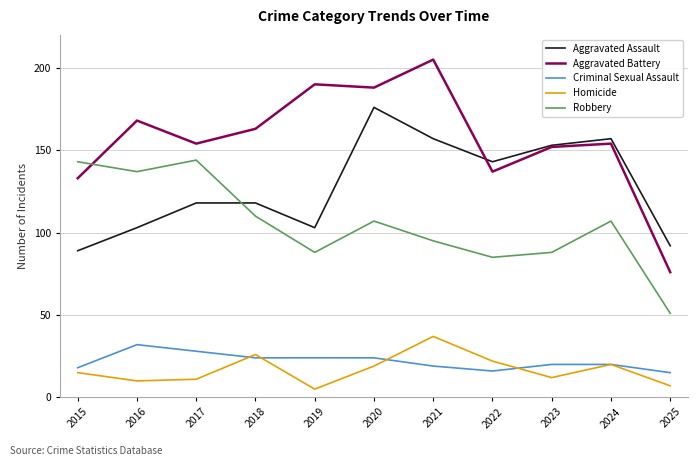

Is the value of Homicide at 2022 greater than the value of Aggravated Assault at 2016?

No